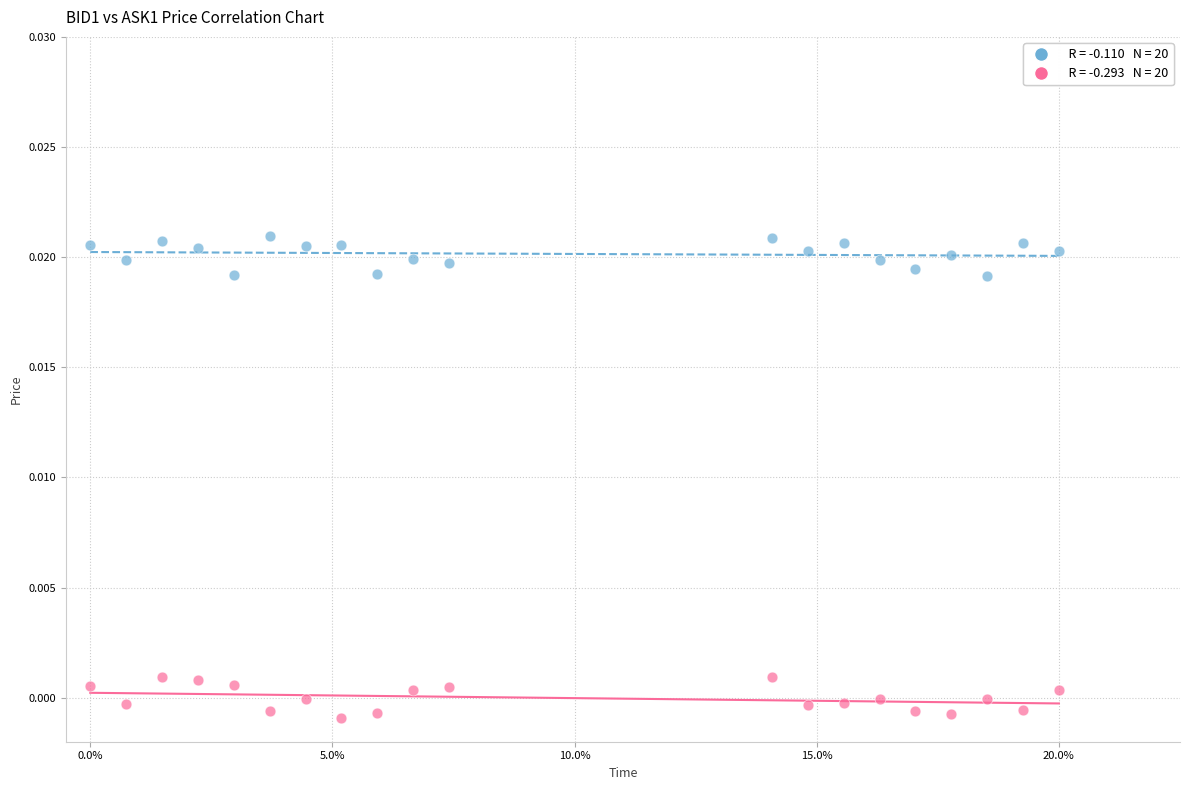

How many points are shown in the scatter plot?

40